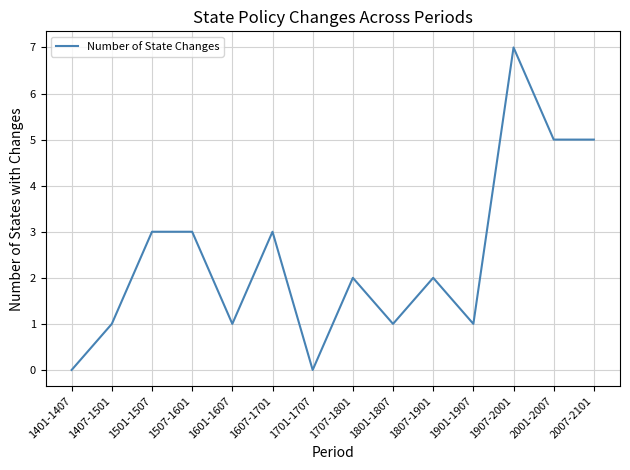

What position from the left is 1501-1507?

3